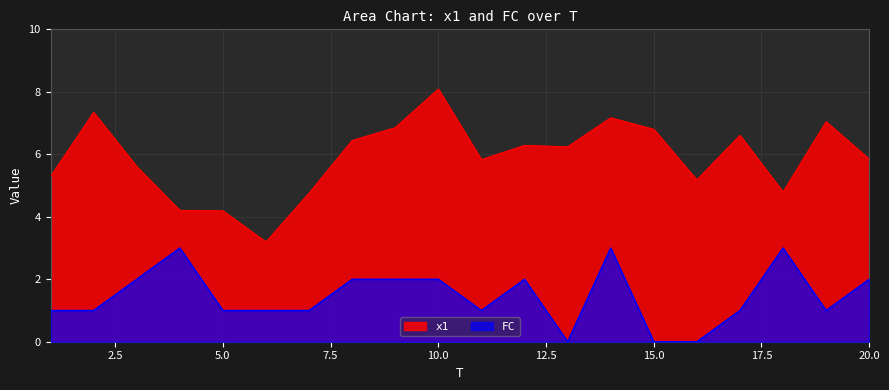

True or false: FC has more than 0 points higher than both neighbors.

True